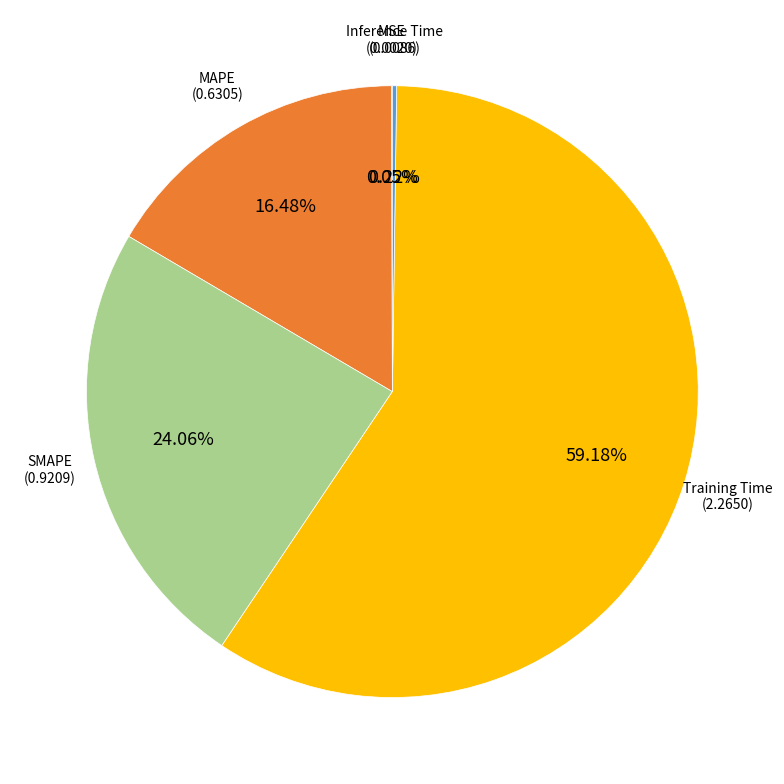

Is there a majority slice in this chart?

Yes